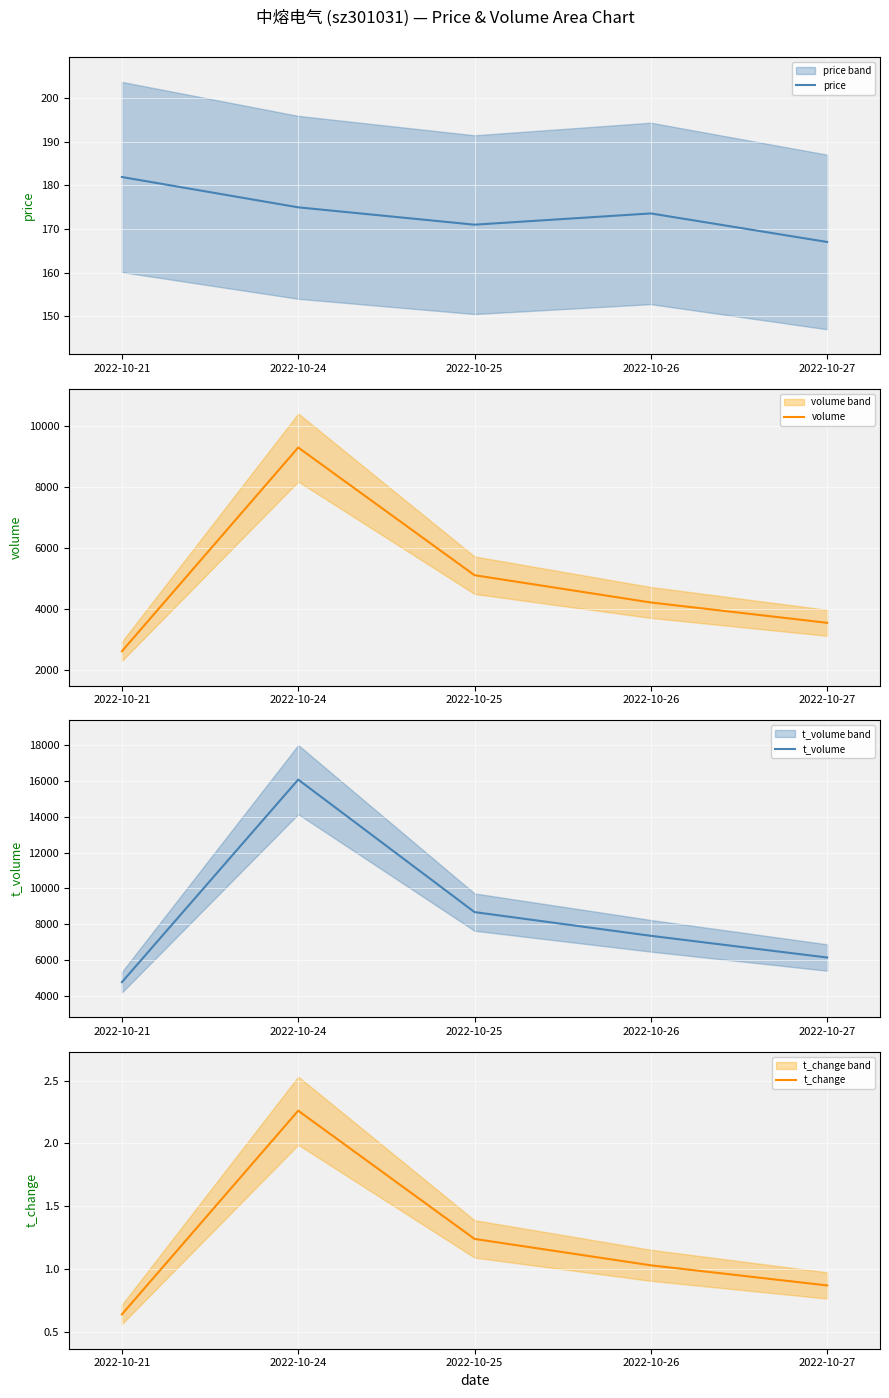

What is the difference between the second highest and minimum values in the price series?

7.9